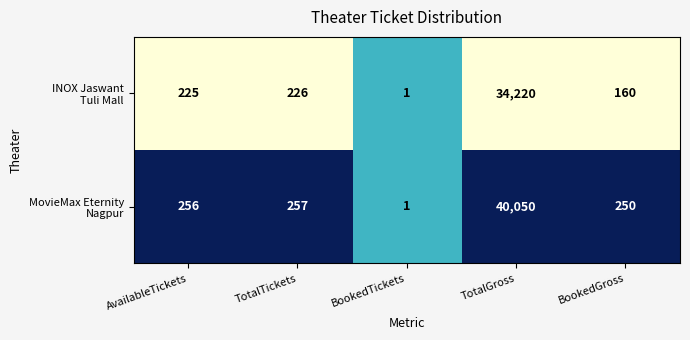

What is the difference between the highest and lowest values at TotalTickets?

31